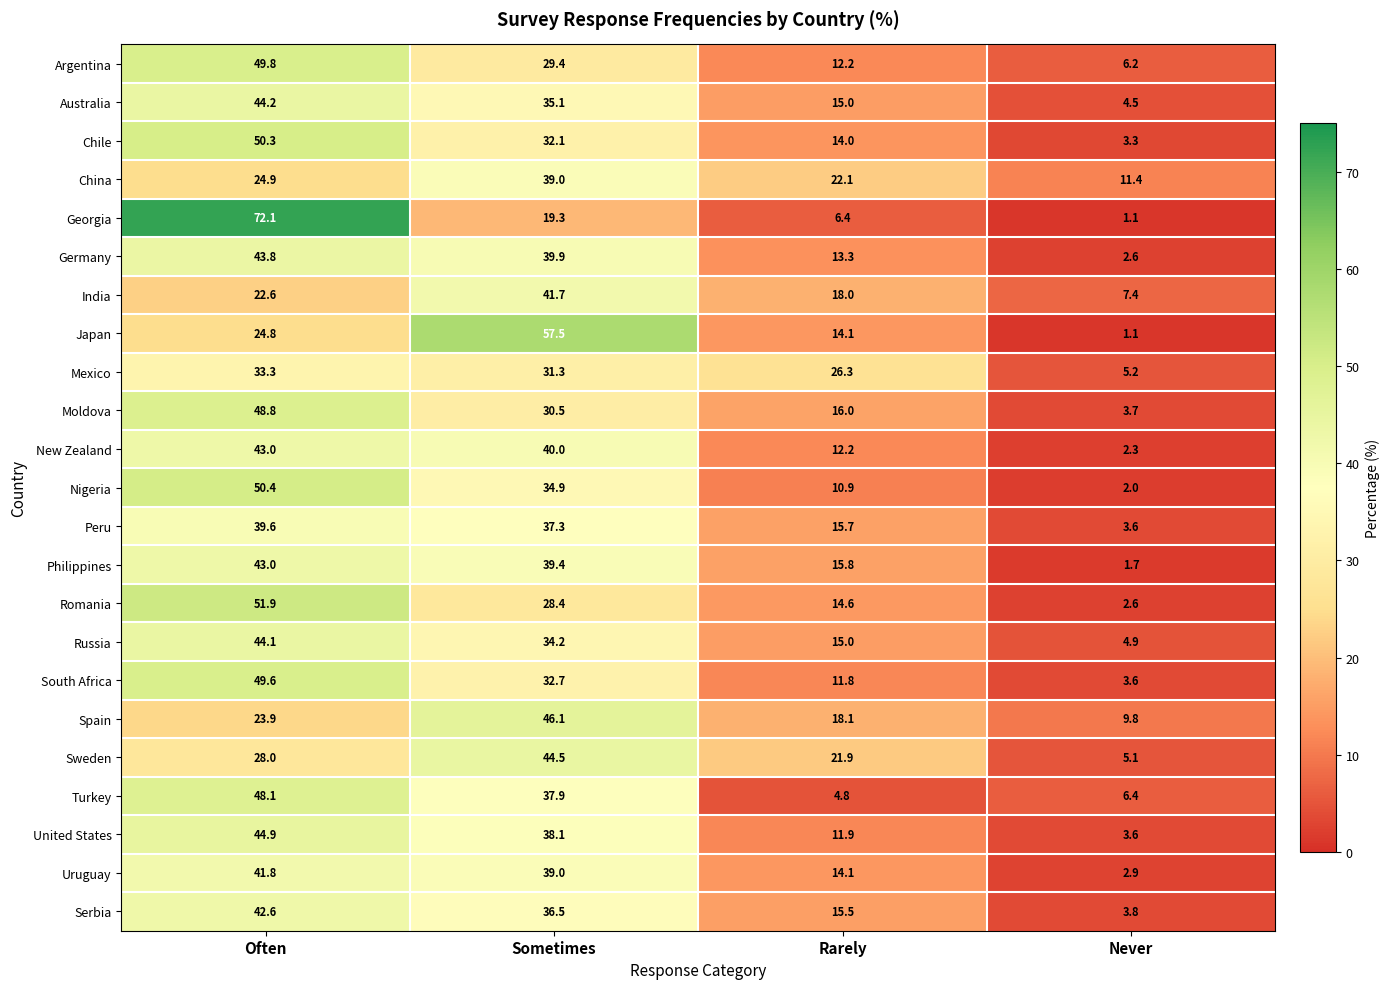

Is it true that Chile equals 20.1 at Rarely?

False